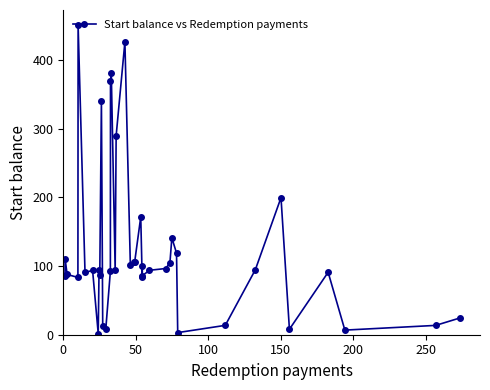

What is the maximum value shown in the chart?

450.4